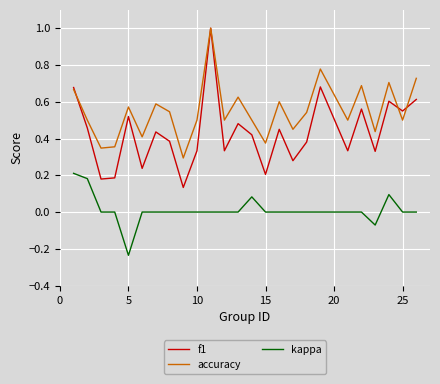

True or false: f1 and kappa cross at least once.

False